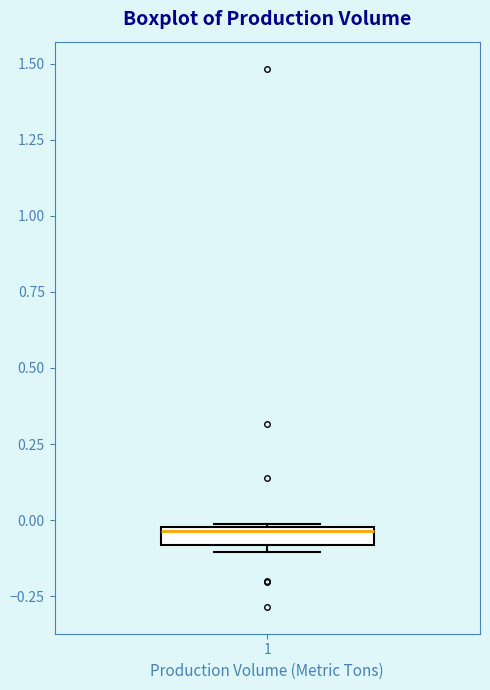

Where is the lower edge of the box at x = 1 on the y-axis? The values are not printed on the chart, so give them approximately, as read against the axis.

-0.10